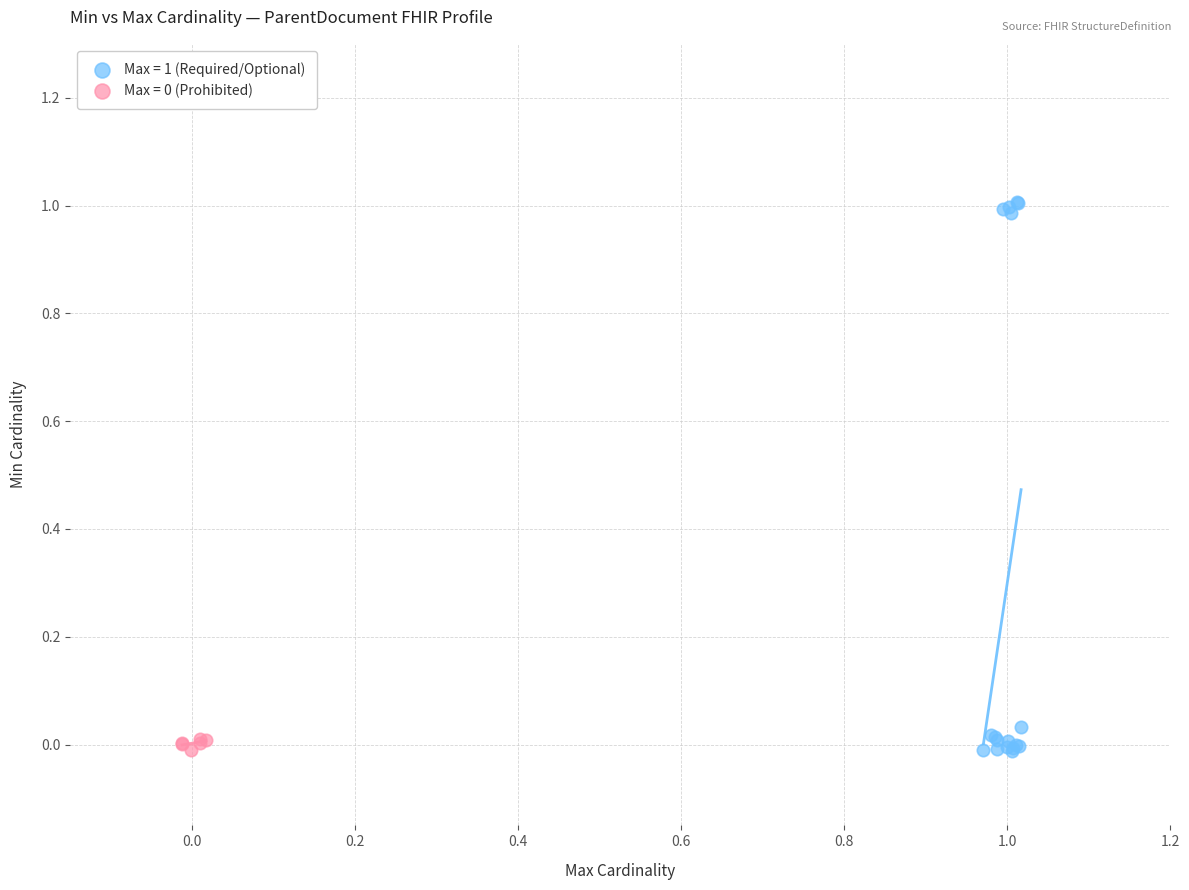

Which series has the widest spread of Y values?

Max = 1 (Required/Optional)